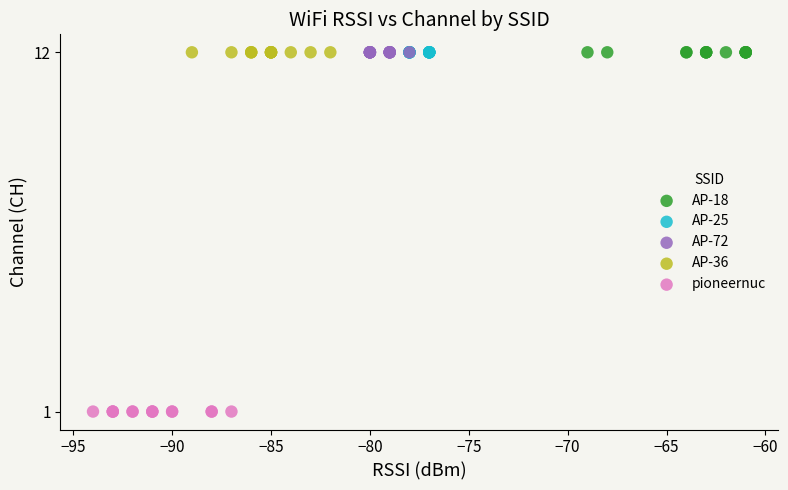

What are all the series names shown in the legend?

AP-18, AP-25, AP-72, AP-36, pioneernuc